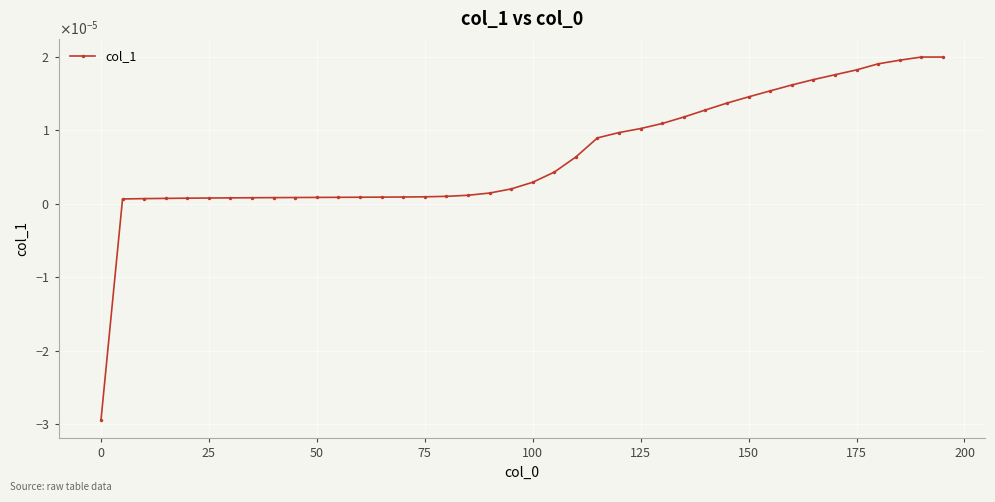

How many interior local peaks (higher than both neighbors) does the data have?

1